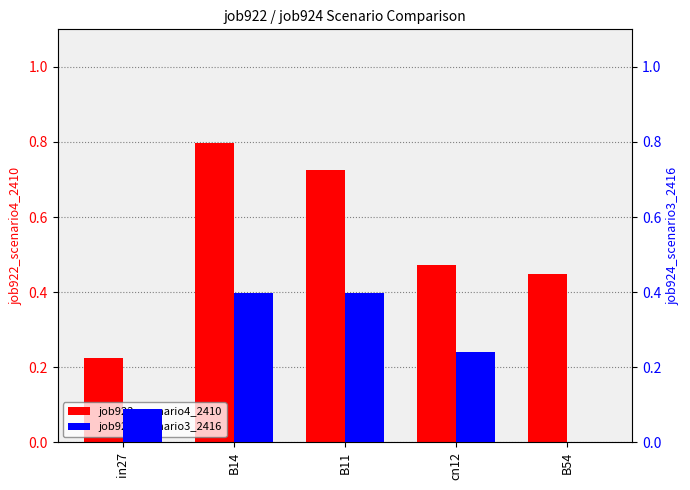

How many categories are shown in the chart?

5